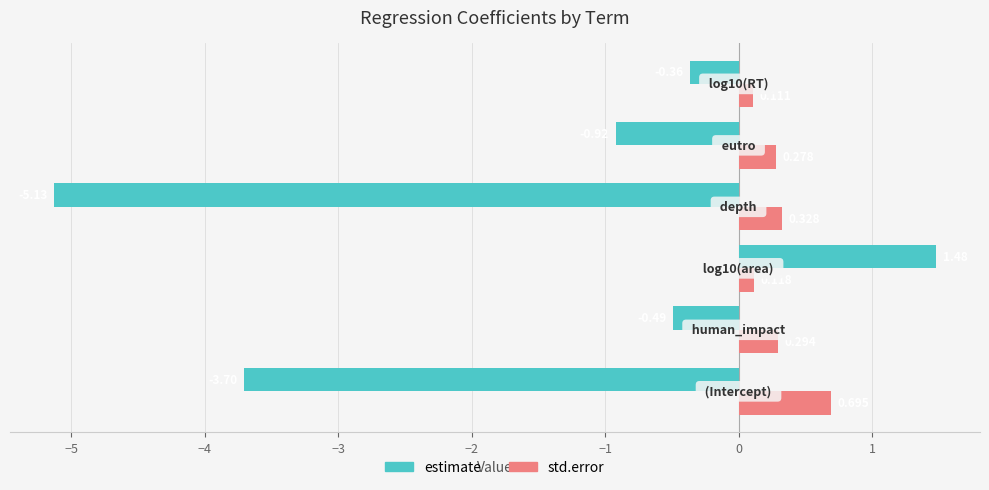

Which series has the widest spread of values?

estimate